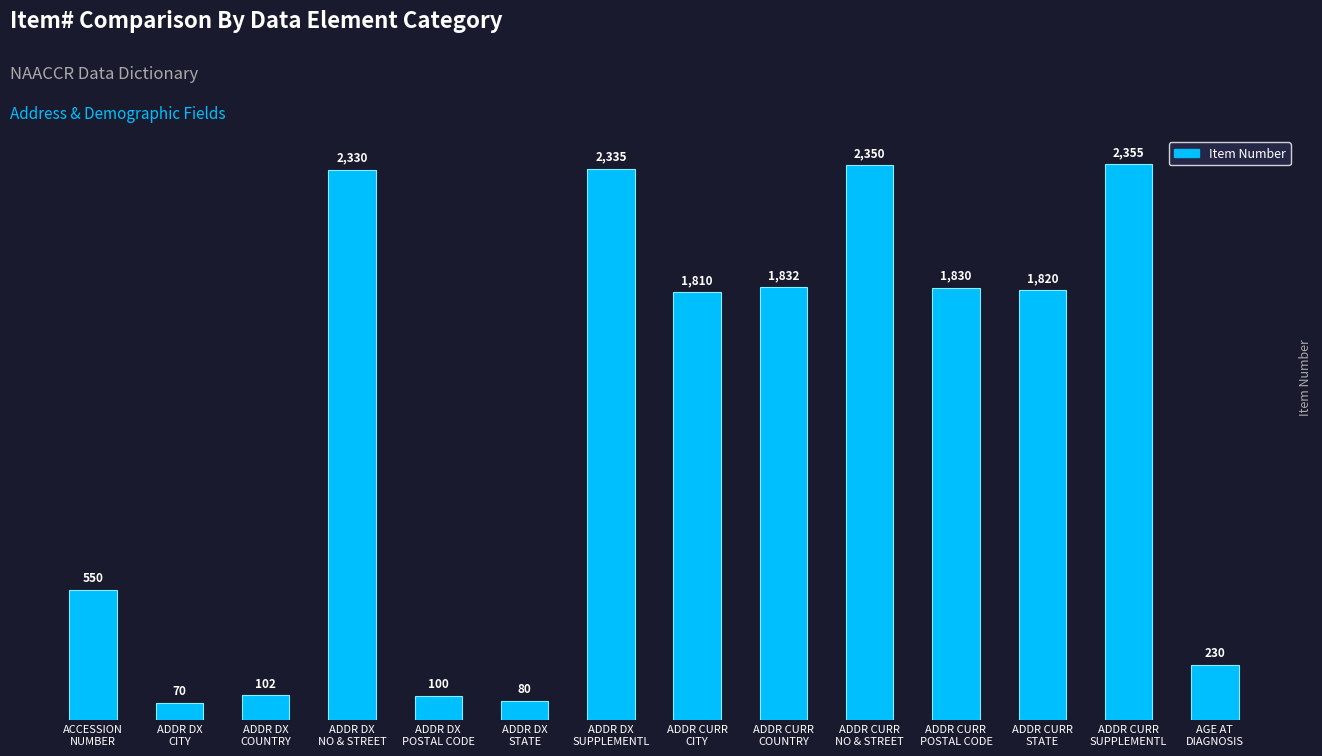

What is the maximum value shown in the chart?

2355